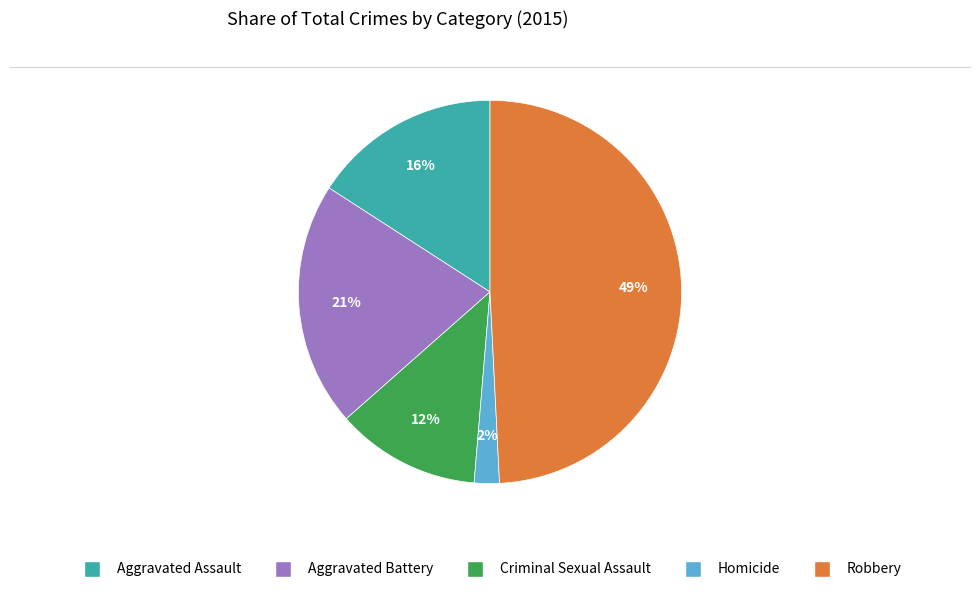

Which slice is the smallest?

Homicide